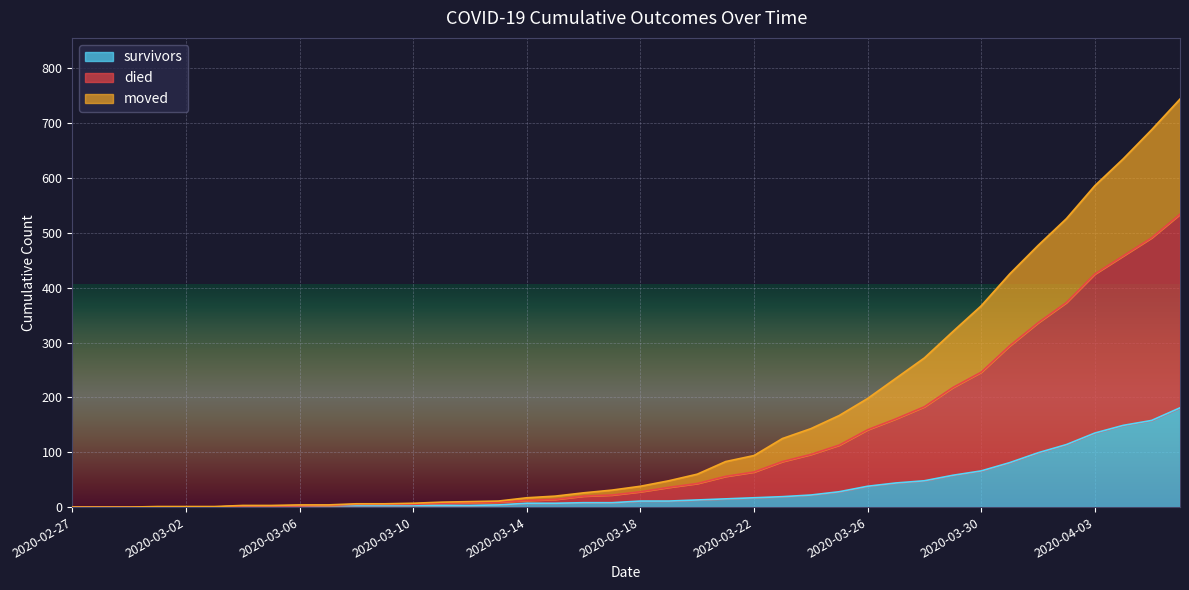

True or false: moved and survivors intersect in this chart.

False